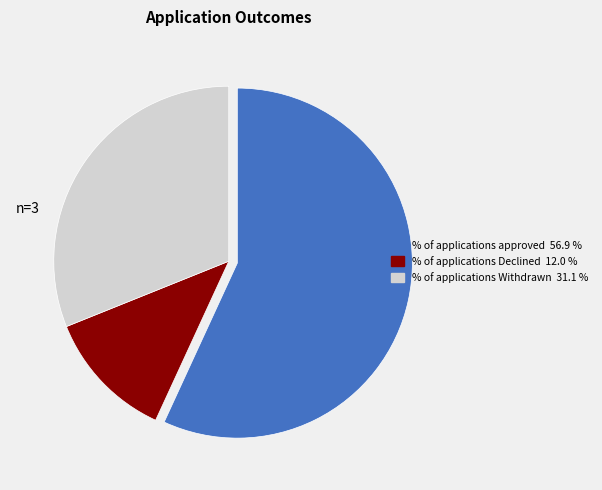

Between % of applications Withdrawn and % of applications Declined, which is larger?

% of applications Withdrawn